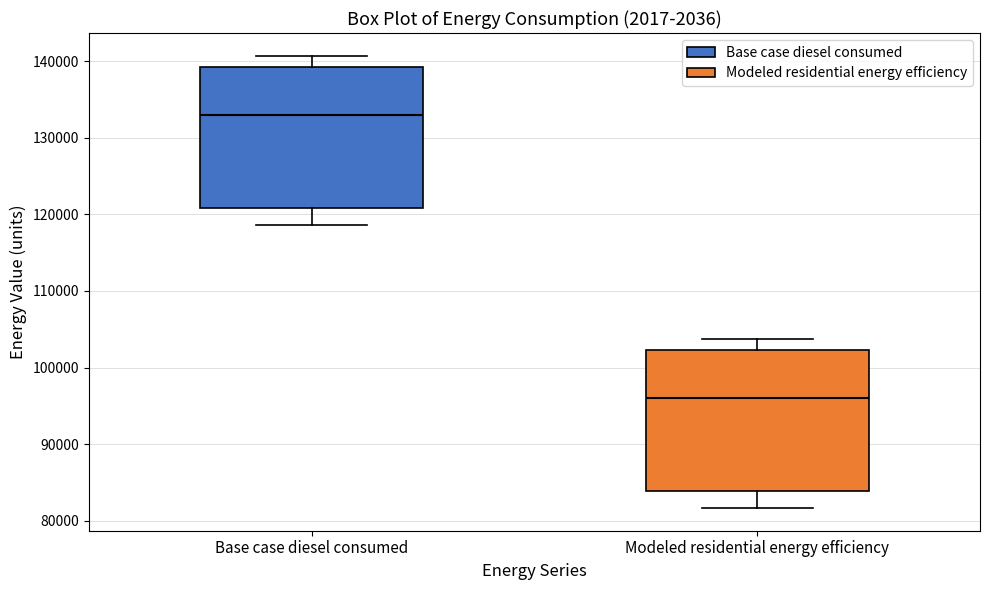

Which box's median line is the highest?

Base case diesel consumed